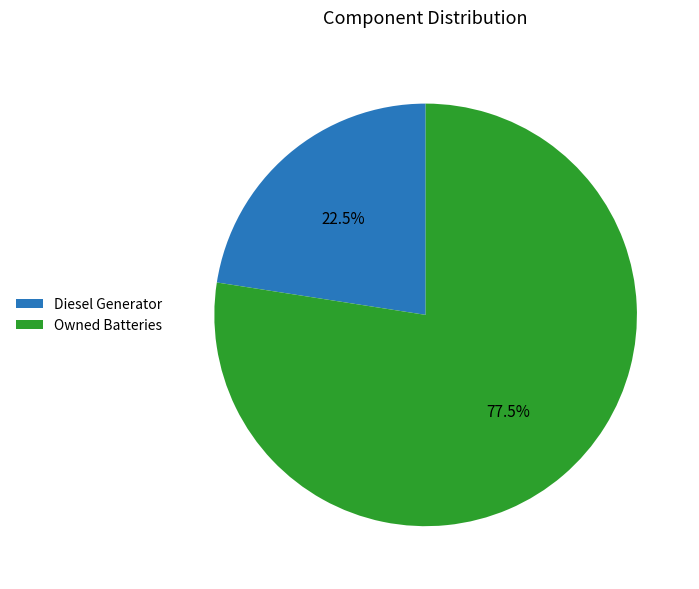

To the nearest percent, what is the difference between the largest and smallest slice percentages?

55%